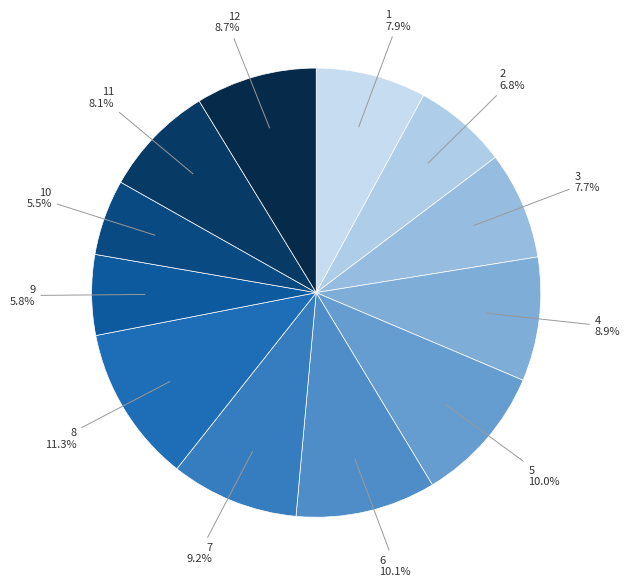

How many segments does this pie chart have?

12